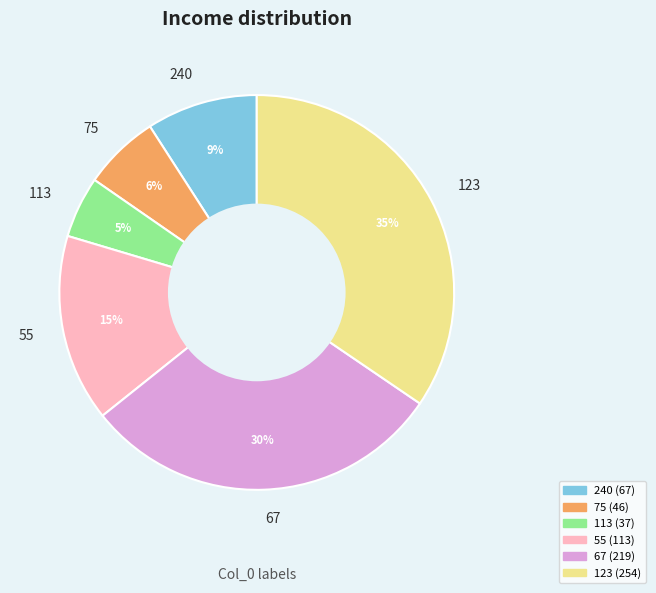

To the nearest percent, what is the average slice percentage?

17%